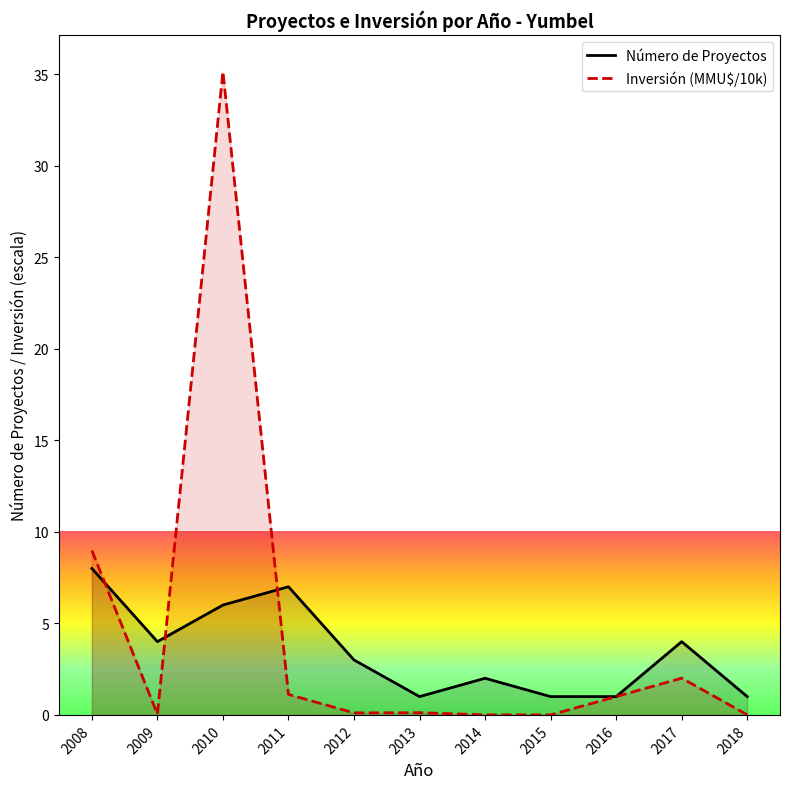

Does the chart have visible grid lines?

No